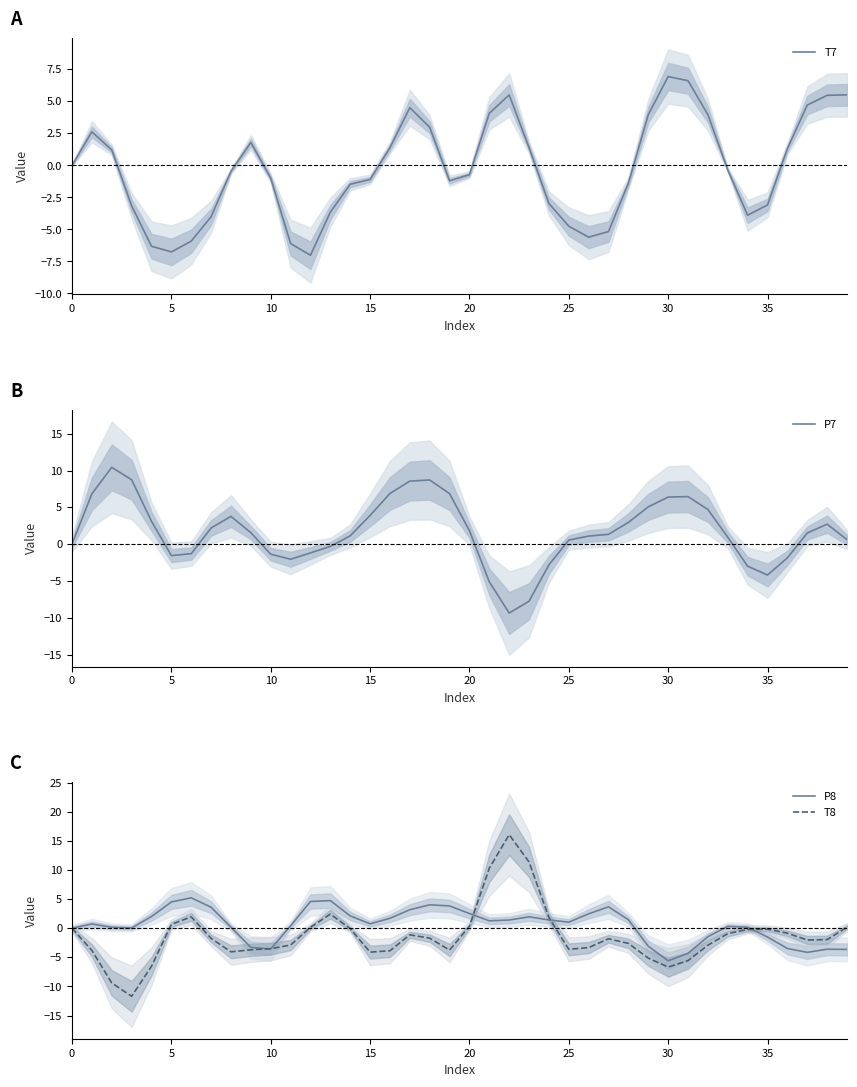

Reading right to left, transcribe all the data shown in this chart.

T7: 5.5	5.5	4.7	1.3	-3.1	-3.9	-0.4	4.0	6.6	6.9	4.0	-1.4	-5.2	-5.6	-4.8	-3.0	1.4	5.5	4.1	-0.7	-1.2	3.0	4.5	1.4	-1.1	-1.5	-3.7	-7.0	-6.1	-1.0	1.8	-0.5	-4.0	-5.9	-6.8	-6.3	-3.2	1.2	2.6	0.0
P7: 0.6	2.7	1.5	-1.9	-4.2	-3.0	0.9	4.7	6.5	6.4	5.1	2.9	1.3	1.1	0.5	-2.8	-7.8	-9.4	-5.1	1.8	6.9	8.7	8.6	6.9	3.9	1.1	-0.3	-1.2	-2.1	-1.4	1.6	3.8	2.2	-1.3	-1.6	3.1	8.7	10.4	6.8	-0.0
P8: -3.6	-3.6	-4.1	-3.5	-1.5	0.2	0.3	-1.5	-4.3	-5.6	-3.1	1.5	3.7	2.5	1.0	1.4	2.0	1.4	1.3	2.5	3.8	4.0	3.2	1.7	0.8	2.1	4.7	4.6	0.4	-3.6	-3.3	0.2	3.6	5.2	4.5	2.0	0.0	0.2	0.7	-0.0
T8: 0.2	-2.0	-2.0	-0.9	-0.2	-0.2	-0.9	-2.9	-5.6	-6.7	-5.1	-2.6	-1.8	-3.3	-3.6	1.8	11.4	16.1	10.3	0.3	-3.7	-1.7	-1.1	-3.9	-4.1	-0.1	2.4	0.2	-2.9	-3.5	-3.7	-4.1	-1.7	2.0	0.7	-6.5	-11.7	-9.4	-3.8	0.0